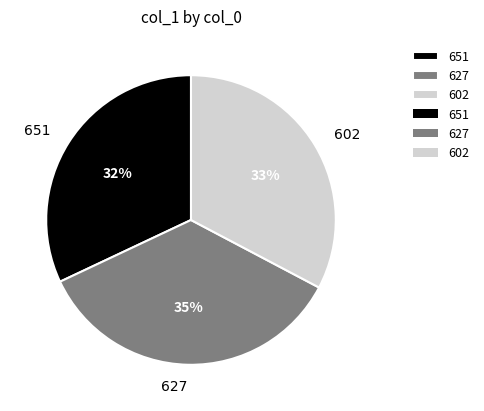

How many slices are in this pie chart?

3